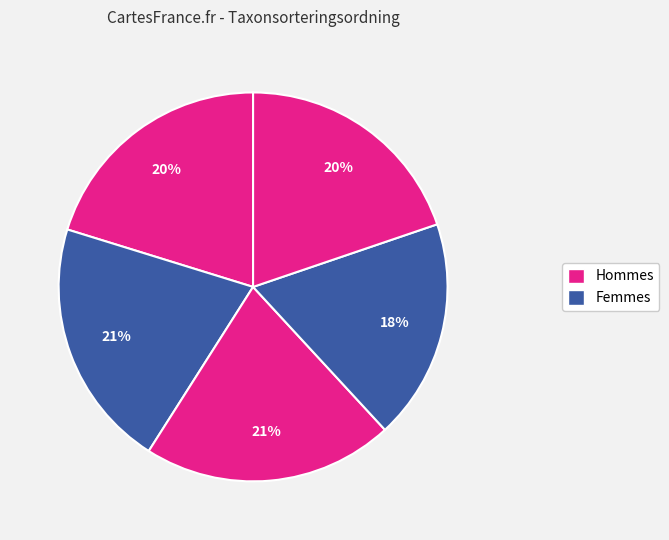

How many segments does this pie chart have?

5